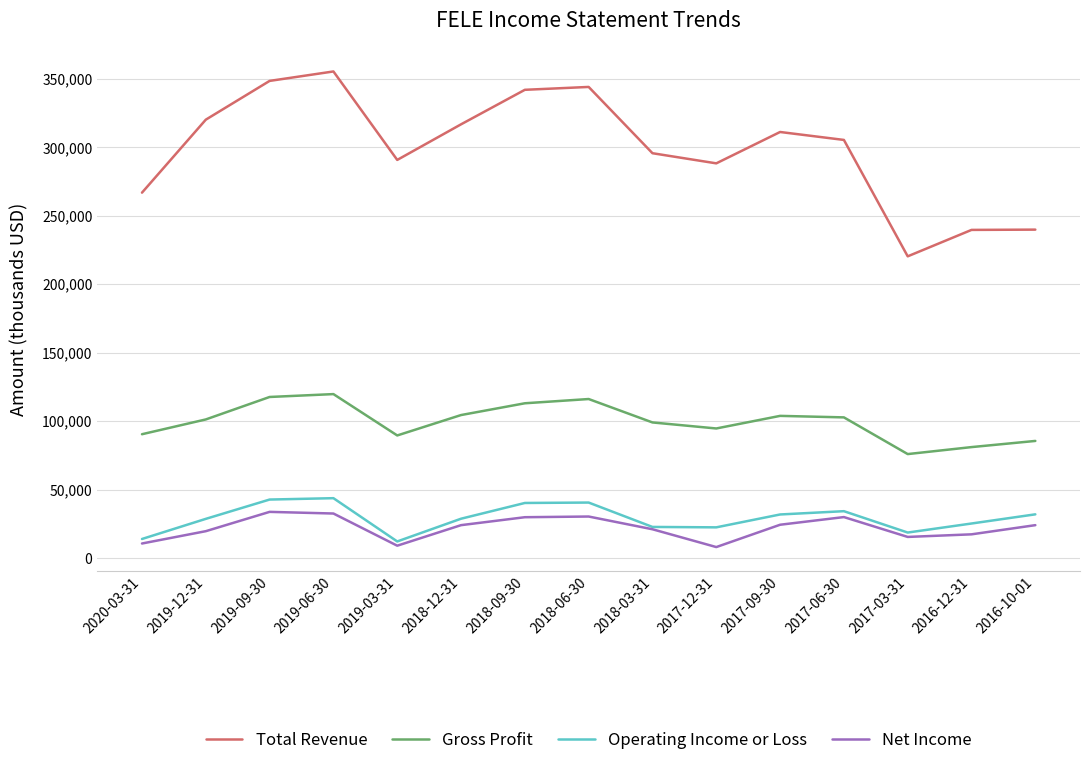

Rank the series at 2019-12-31 from highest to lowest value.

Total Revenue, Gross Profit, Operating Income or Loss, Net Income